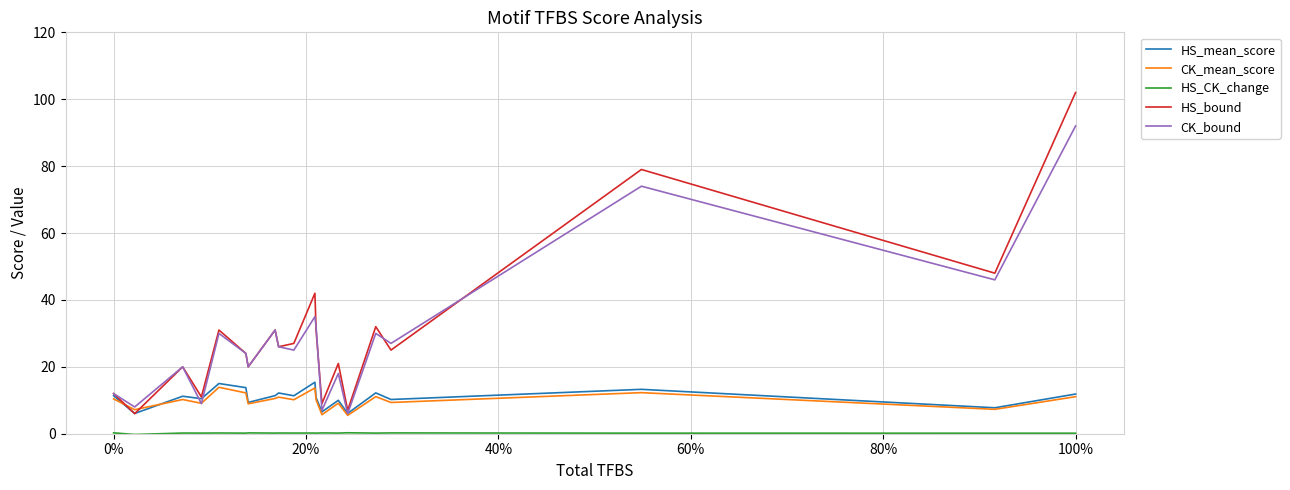

Which series has the widest spread of values?

HS_bound